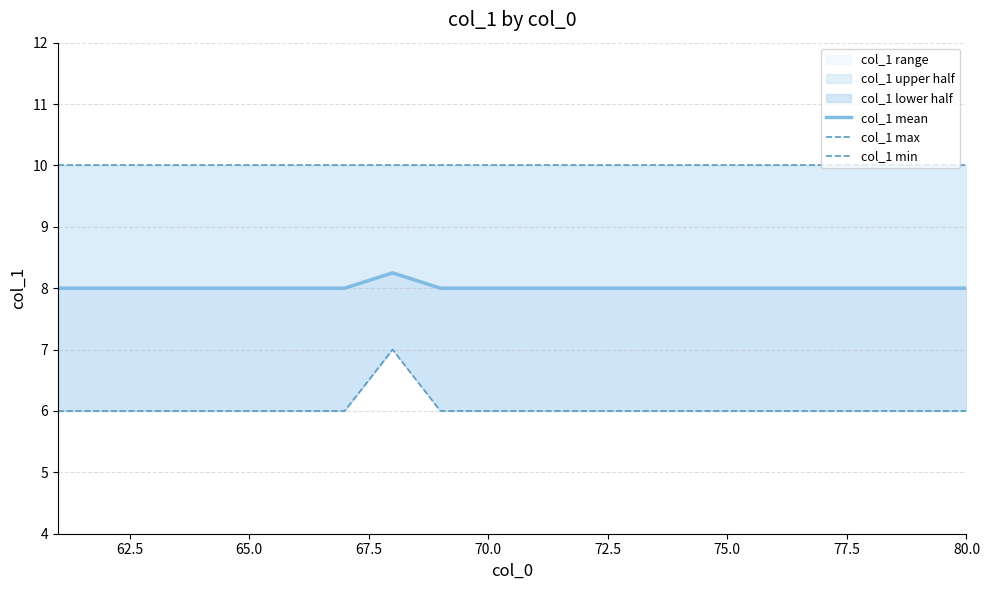

The col_1 upper half series shows 13.2 at 70.0. True or false?

False